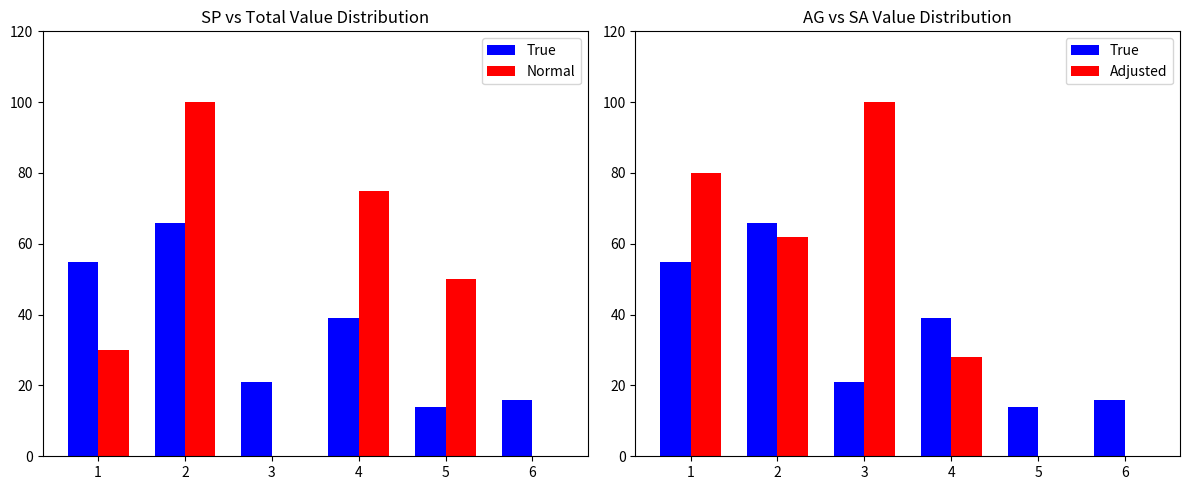

List the series in order of their peak value, highest first.

Normal, Adjusted, True